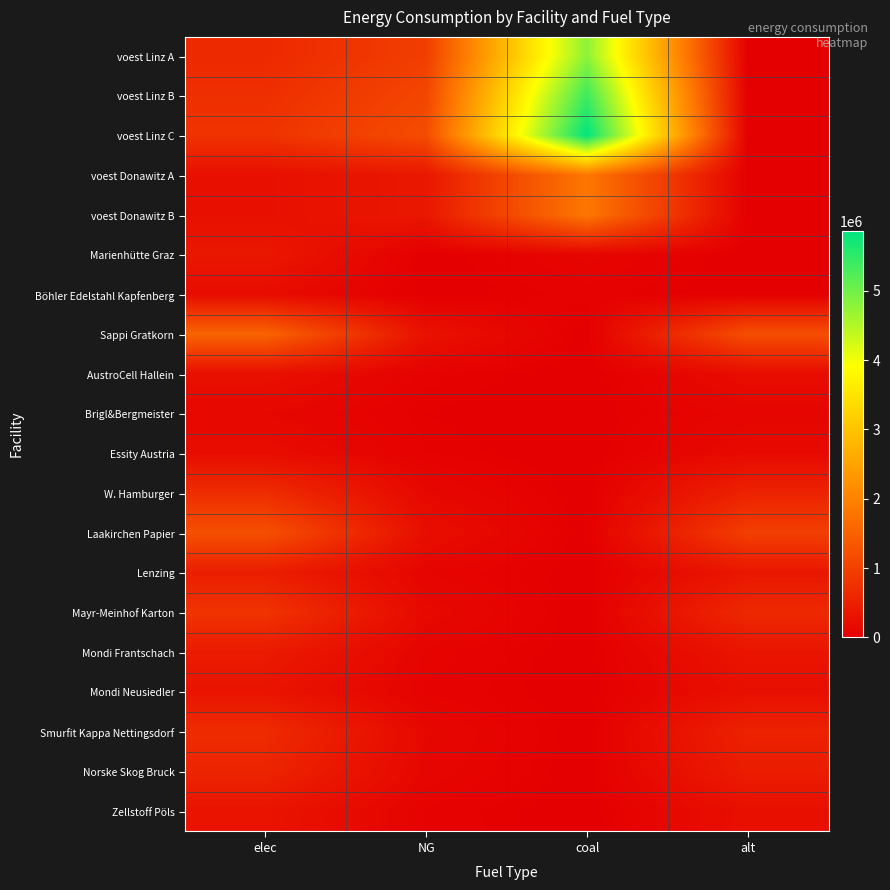

At how many categories does at least one series exceed 2047988?

1